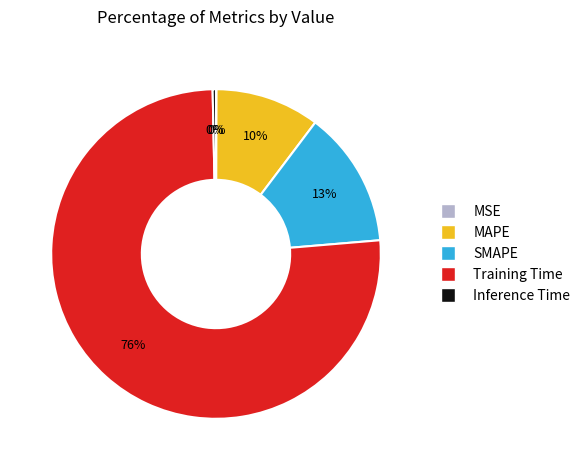

Does SMAPE represent more than half of the total?

No